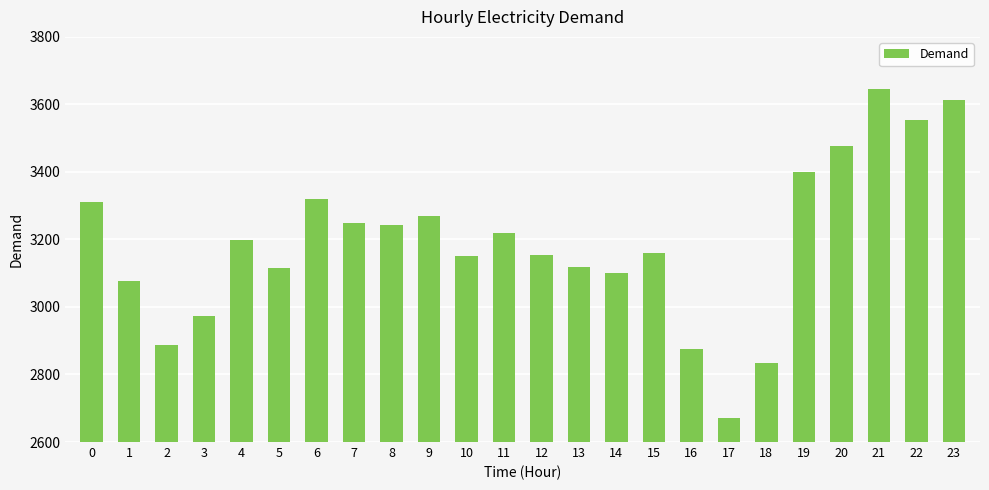

What is the value of the 11th bar from the left?

3151